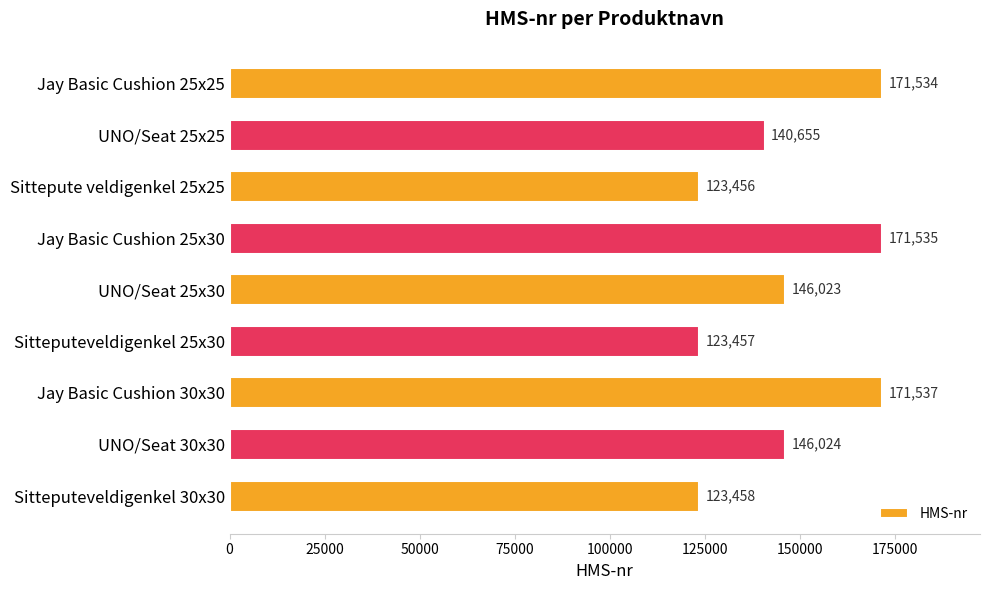

Rank the categories by value from highest to lowest.

Jay Basic Cushion 30x30, Jay Basic Cushion 25x30, Jay Basic Cushion 25x25, UNO/Seat 30x30, UNO/Seat 25x30, UNO/Seat 25x25, Sitteputeveldigenkel 30x30, Sitteputeveldigenkel 25x30, Sittepute veldigenkel 25x25